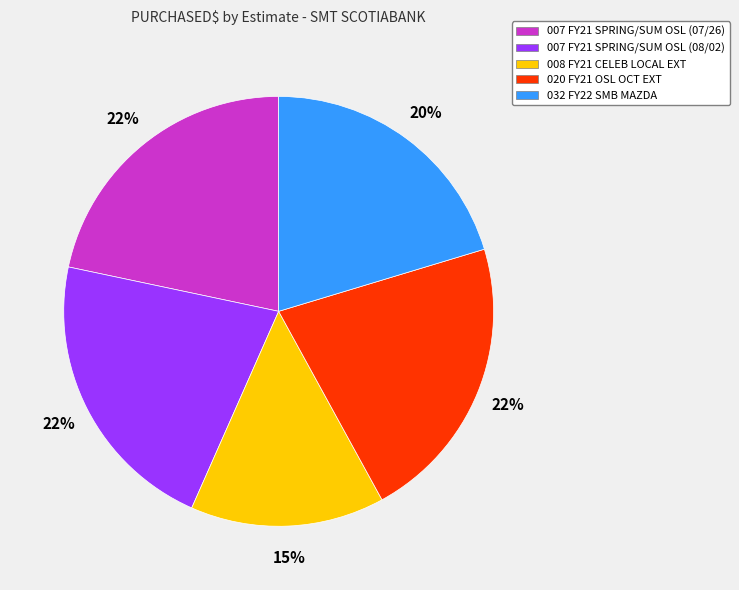

To the nearest percent, what is the average slice percentage?

20%